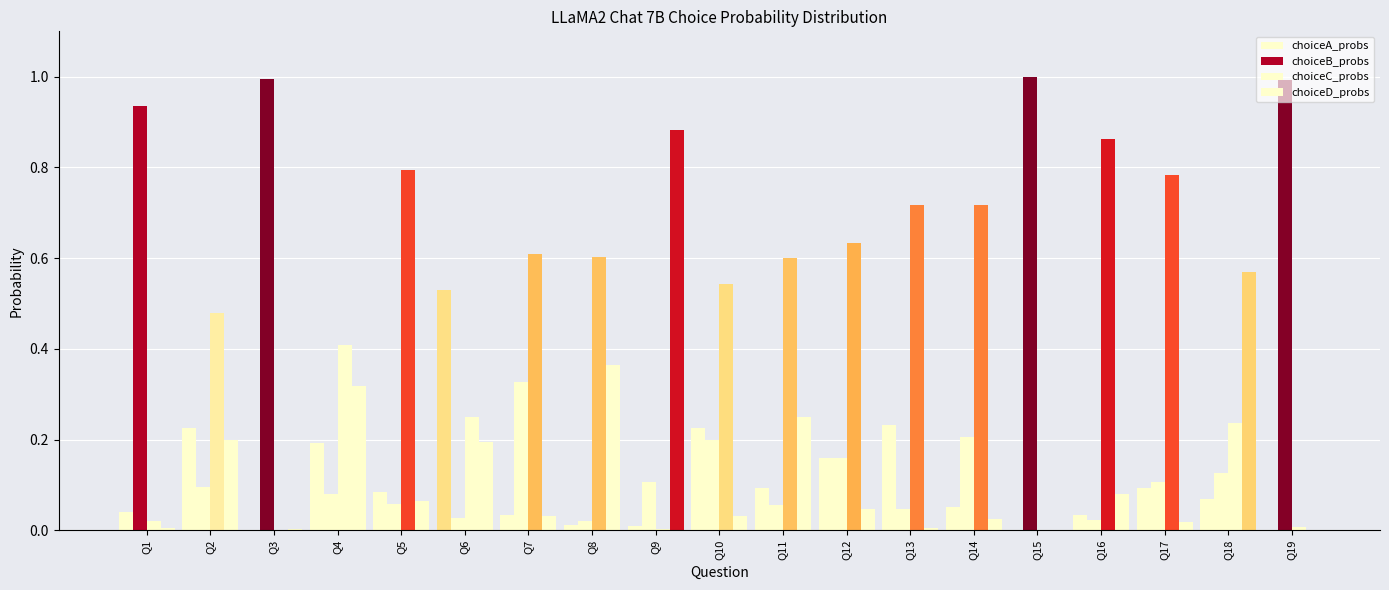

Which series has the largest total across all categories?

choiceC_probs